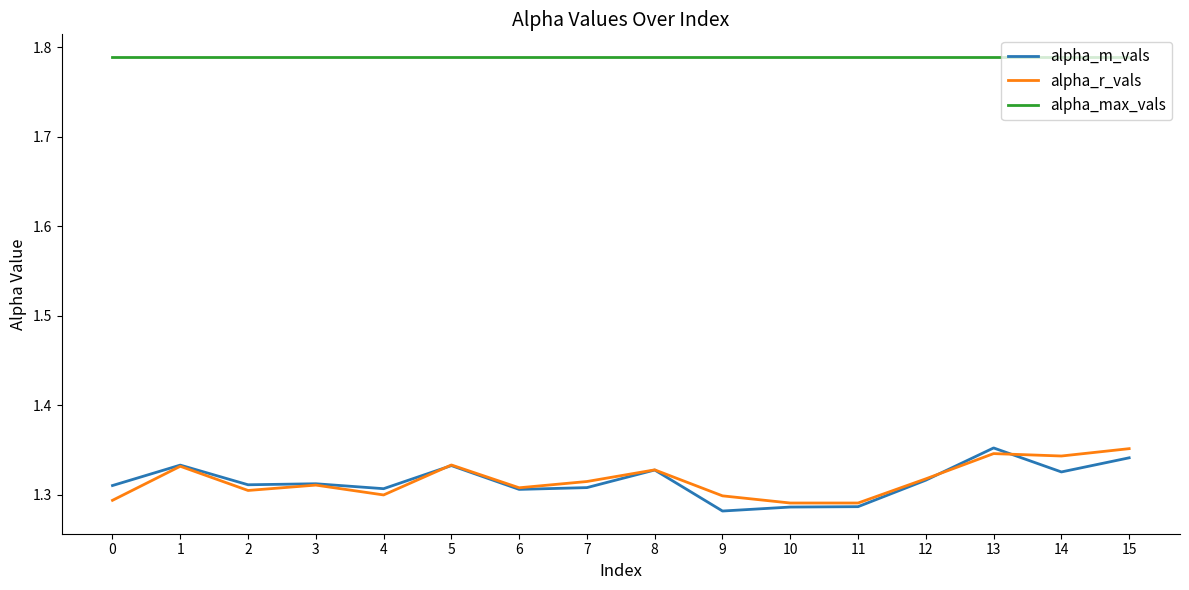

How many lines are shown in the chart?

3